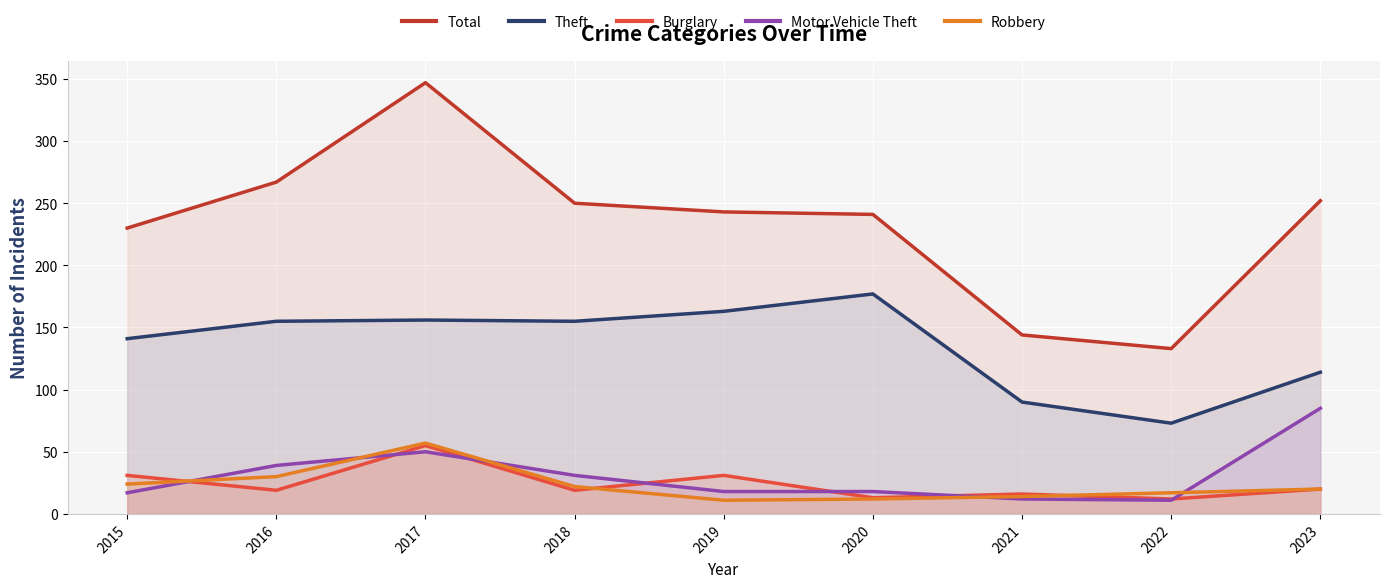

How many data points in Total are above 243?

4